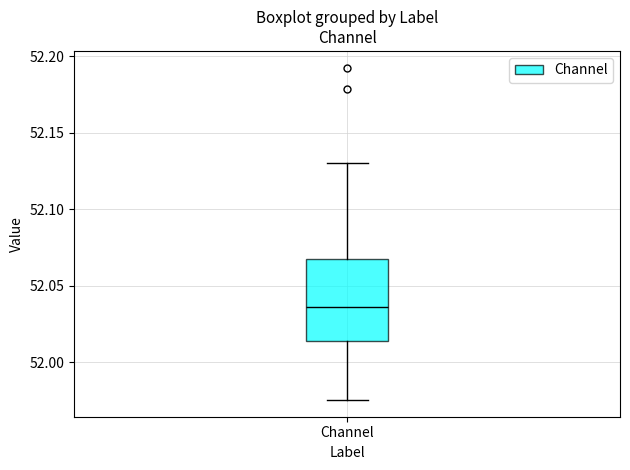

Read this box plot against the y-axis: the position of the median line, the range covered by the box, and the ends of both whiskers. The values are not printed on the chart, so give them approximately, as read against the axis.

median 52.035, box 52.015 to 52.070, whiskers 51.975 to 52.130